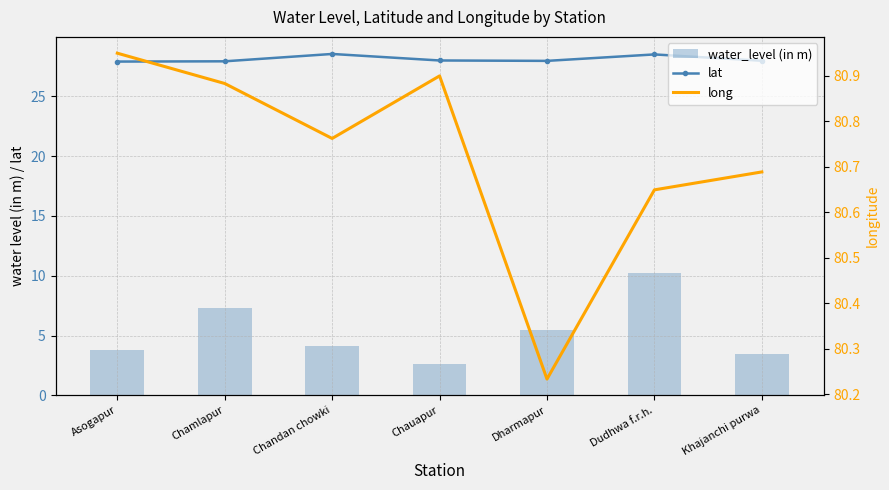

Which category has the lowest value in the water_level (in m) series?

Chauapur